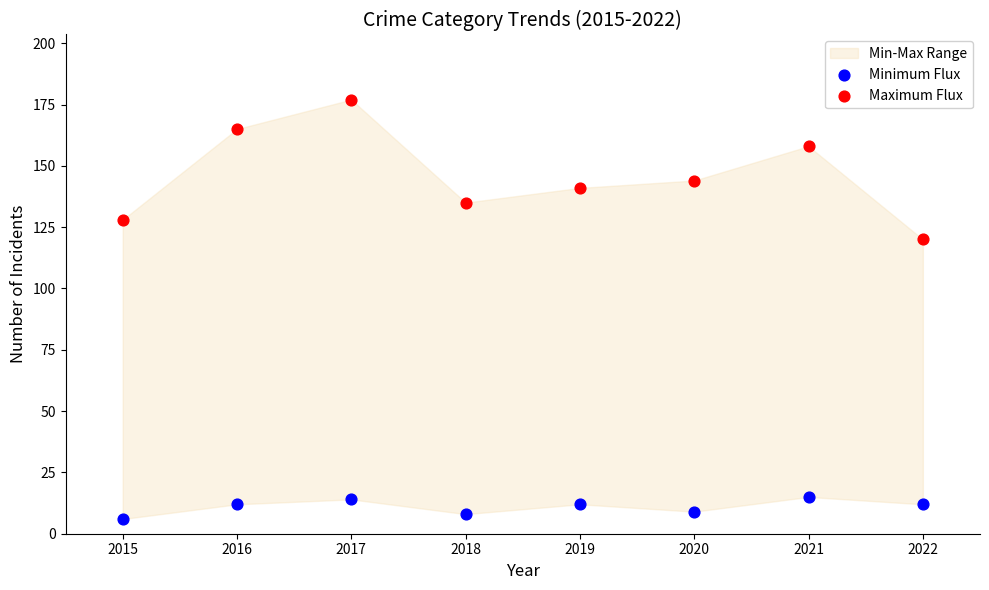

Which series has the largest Y range (max minus min)?

Maximum Flux